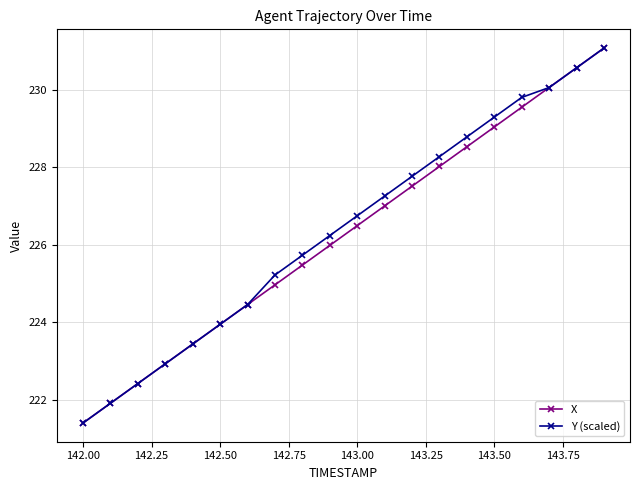

True or false: X has more than 0 points higher than both neighbors.

False